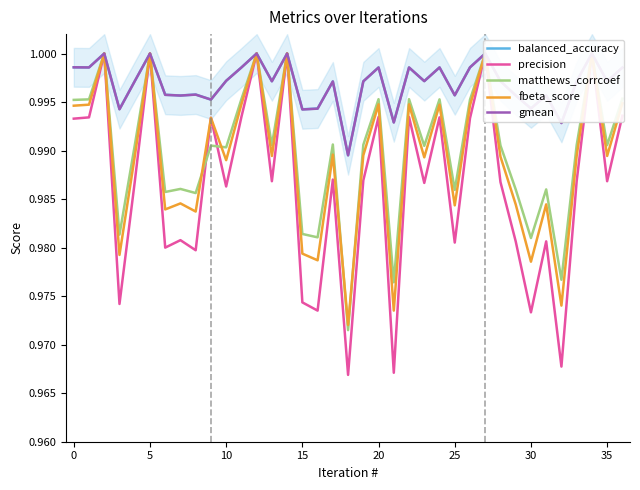

Rank the series by their maximum value, from lowest to highest.

balanced_accuracy, precision, matthews_corrcoef, fbeta_score, gmean